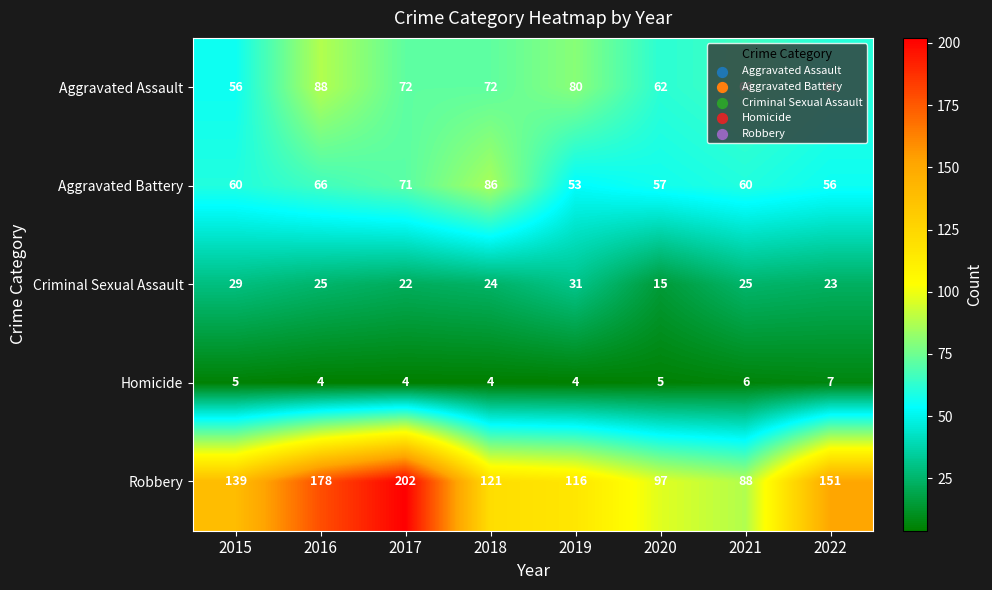

Rank the series by their maximum value, from highest to lowest.

Robbery, Aggravated Assault, Aggravated Battery, Criminal Sexual Assault, Homicide